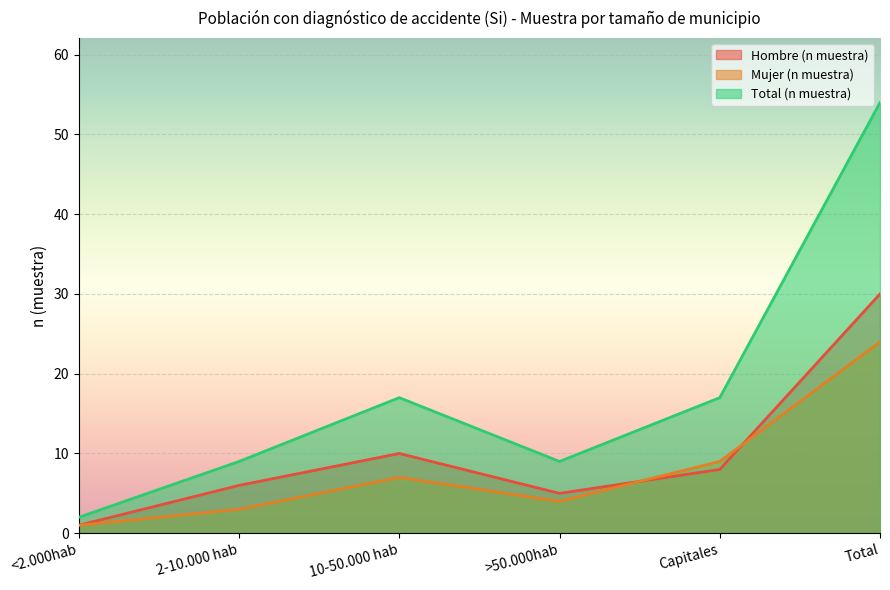

Rank the series at Total from lowest to highest value.

Mujer (n muestra), Hombre (n muestra), Total (n muestra)